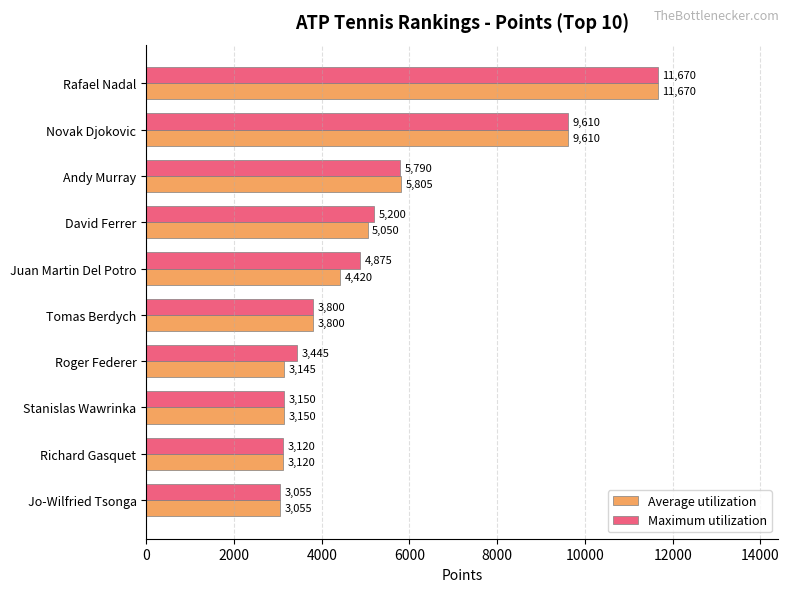

What is the total value across all series at Novak Djokovic?

19220